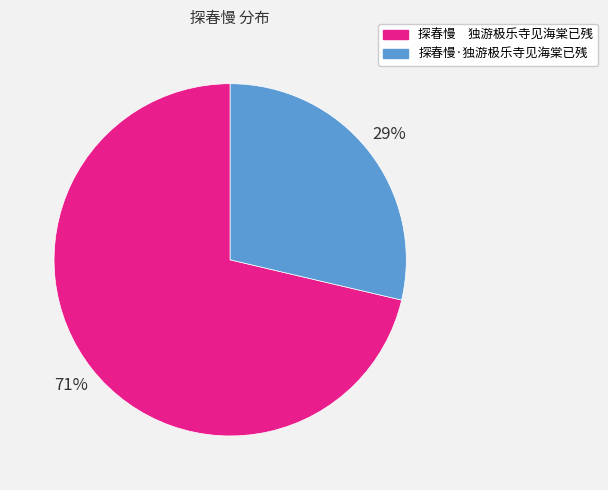

How many slices are in this pie chart?

2